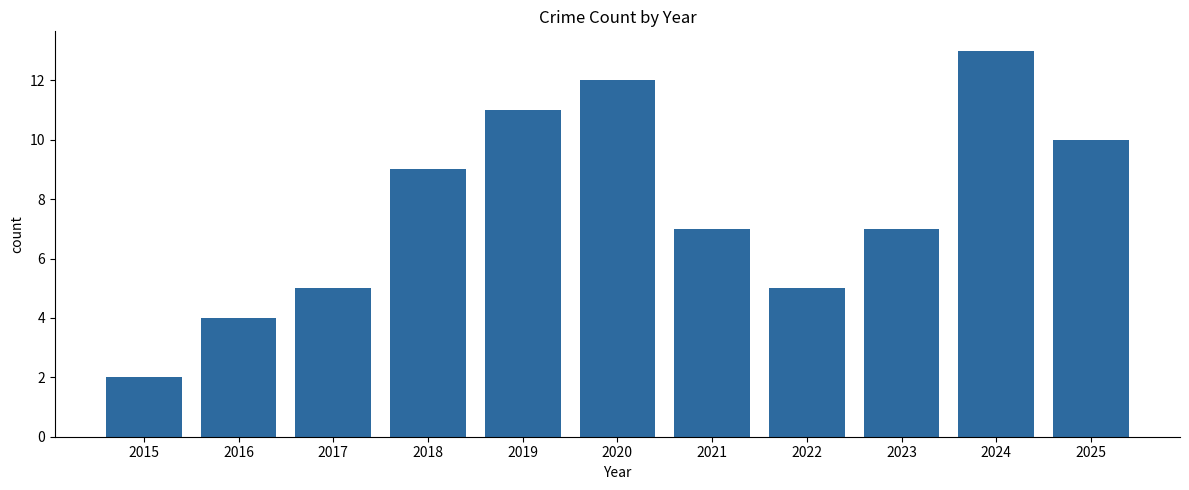

Which category has the lowest value across all series?

2015